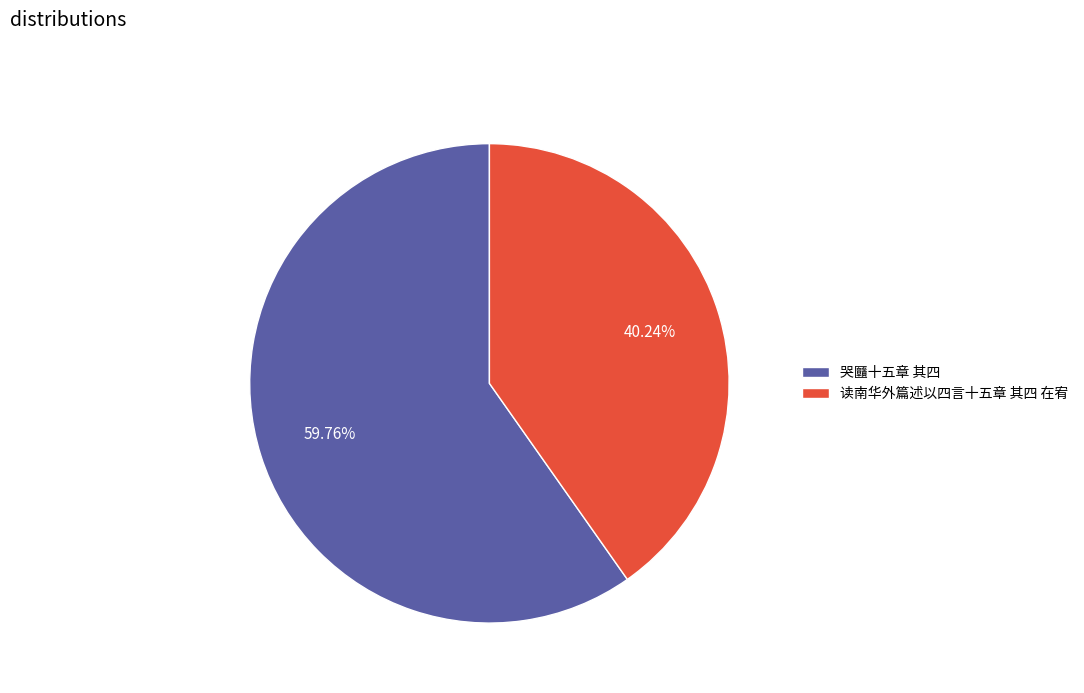

True or false: 哭㔶十五章 其四 accounts for 60% of the total.

True